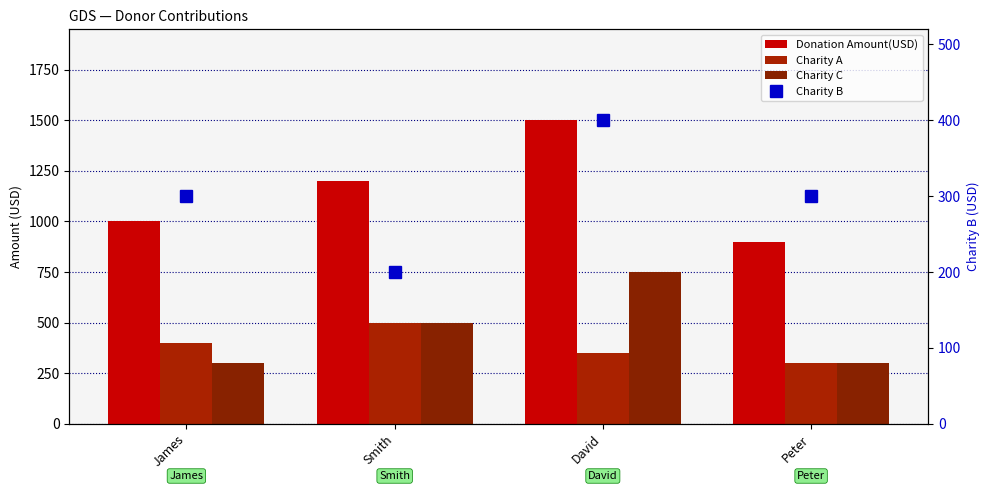

Reading right to left, what are all the values shown in this chart?

Donation Amount(USD): 900	1500	1200	1000
Charity A: 300	350	500	400
Charity C: 300	750	500	300
Charity B: 300	400	200	300